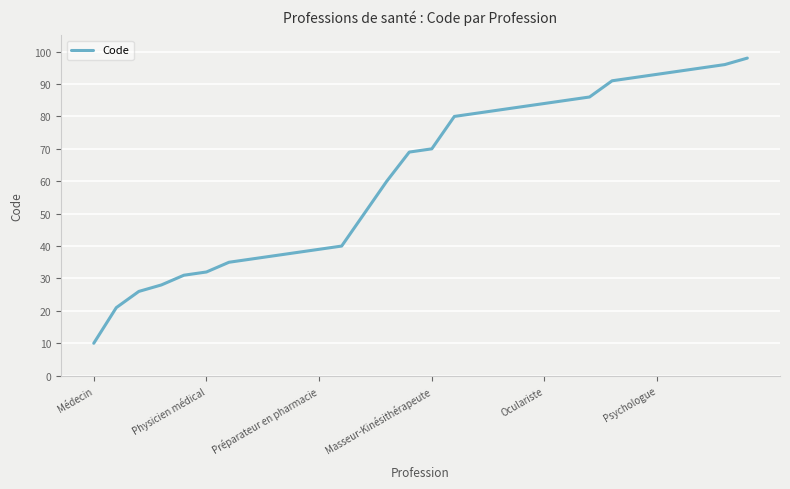

What is the difference between the maximum and minimum values?

88